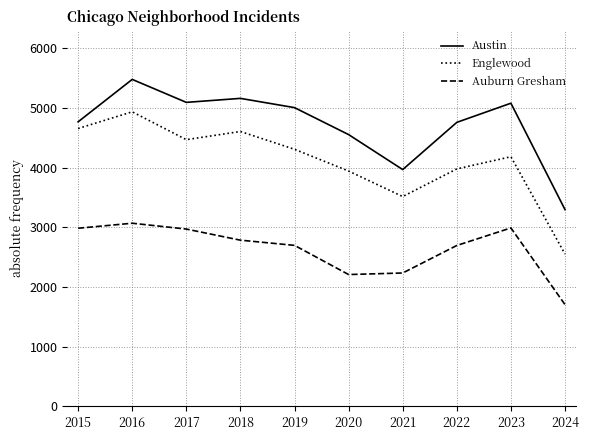

How many lines are shown in the chart?

3